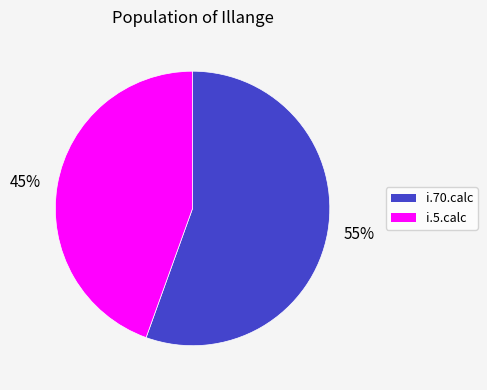

Is it true that i.70.calc is 61% of the pie?

False